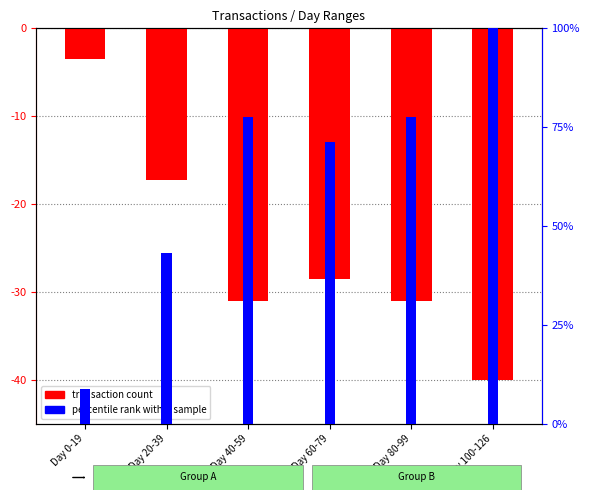

Where does the transaction count series first go above -28?

Day 0-19